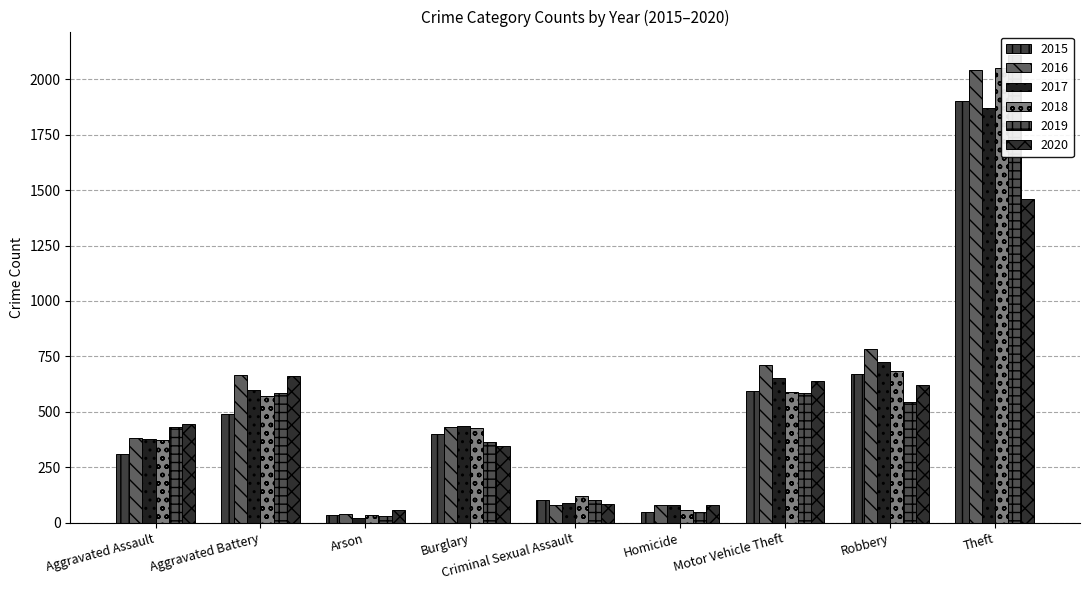

Rank the categories by 2018 value from highest to lowest.

Theft, Robbery, Motor Vehicle Theft, Aggravated Battery, Burglary, Aggravated Assault, Criminal Sexual Assault, Homicide, Arson